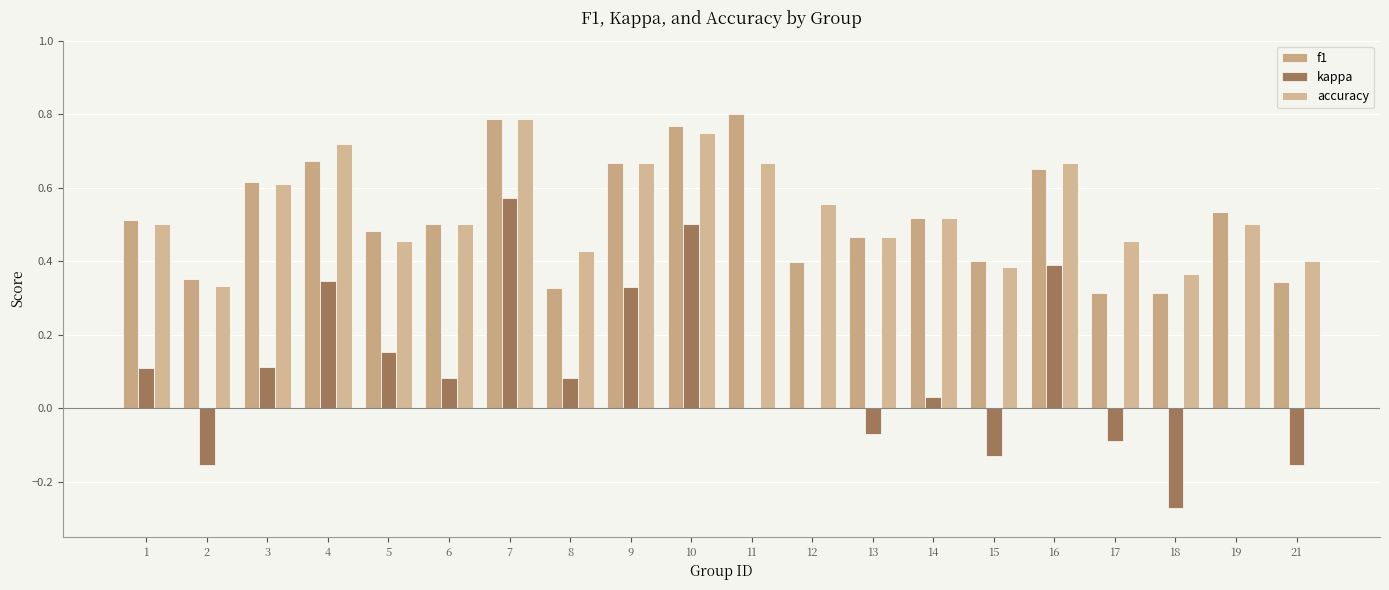

What is the maximum value for accuracy?

0.8